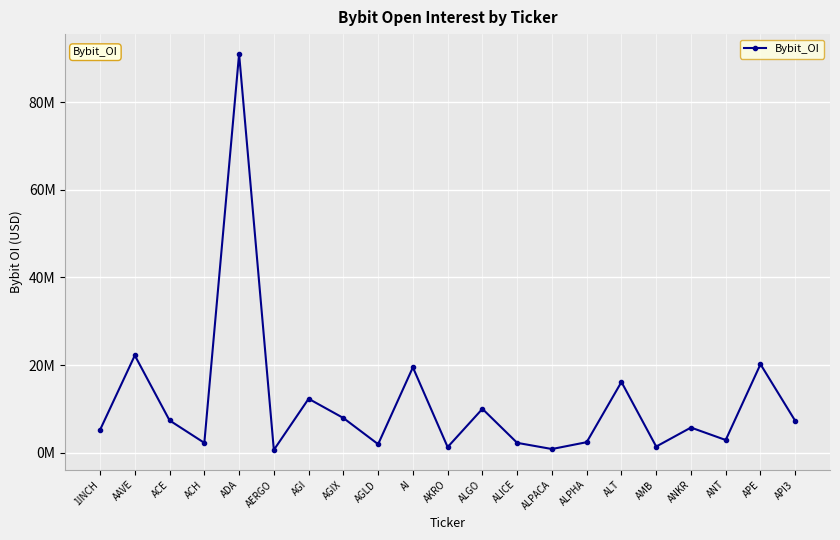

Where is the first local minimum?

ACH